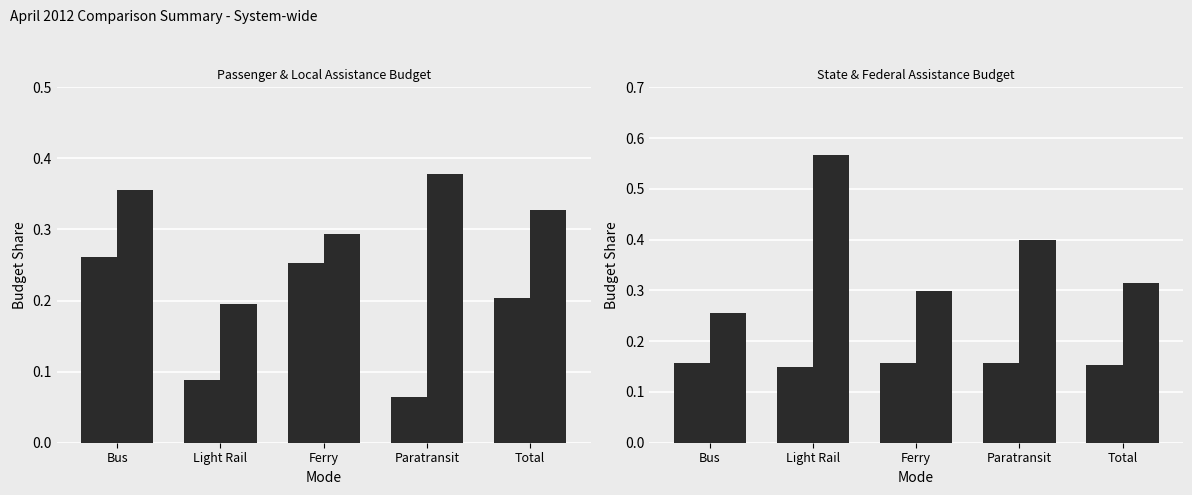

The State Assistance Budget series shows 0.2 at Paratransit. True or false?

True